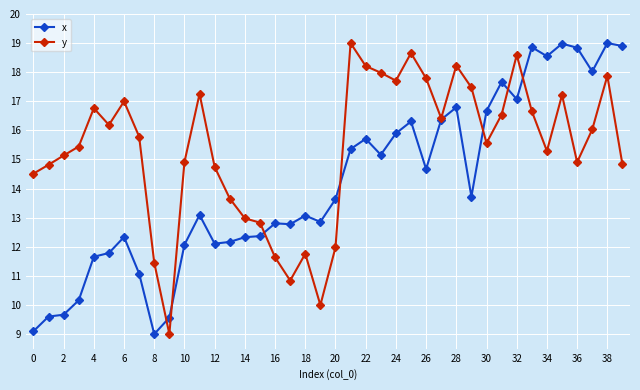

Rank the series by their average value, from lowest to highest.

x, y